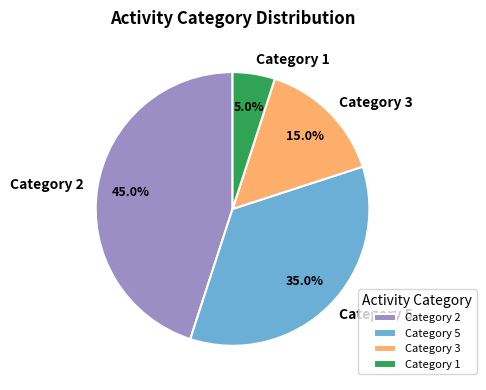

What is the smallest slice in the pie chart?

Category 1